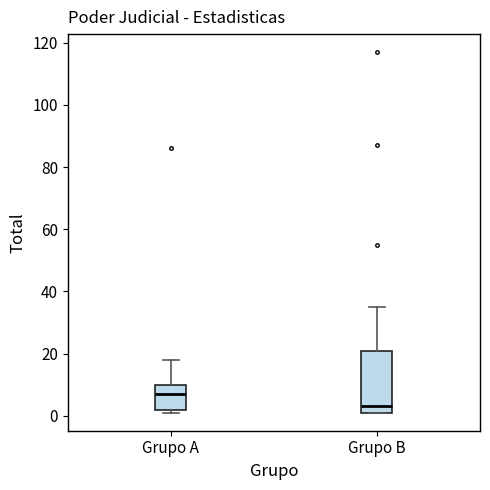

Which box has the lowest median line?

Grupo B